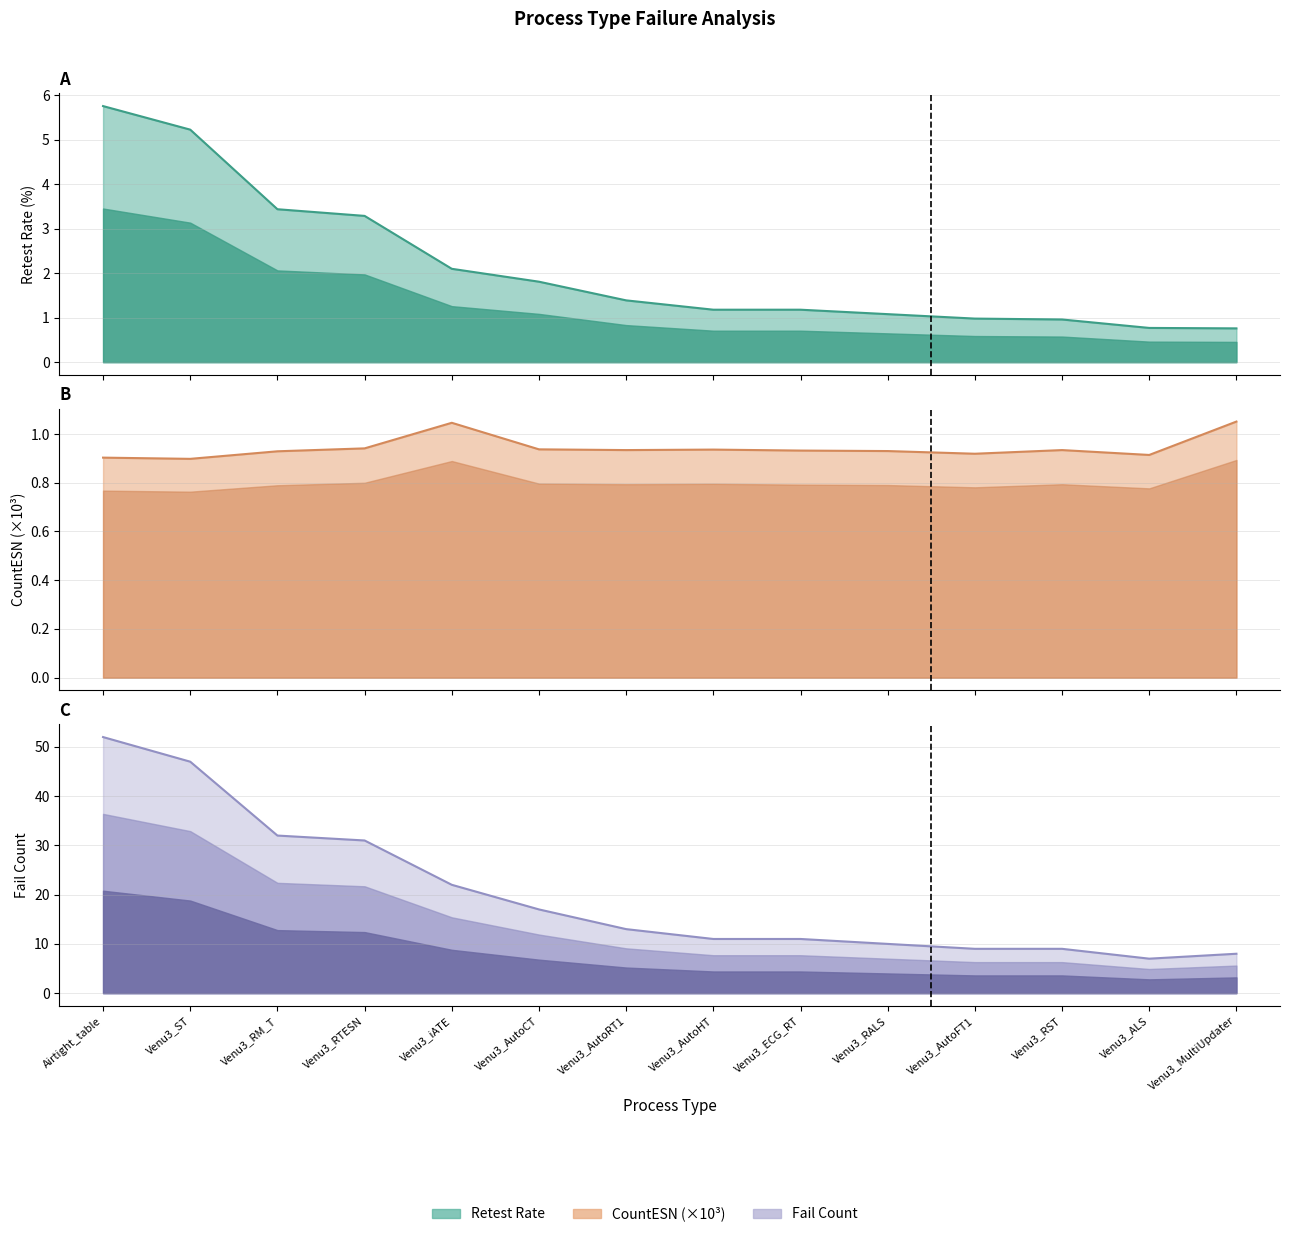

Which series has the largest total across all categories?

Fail Count